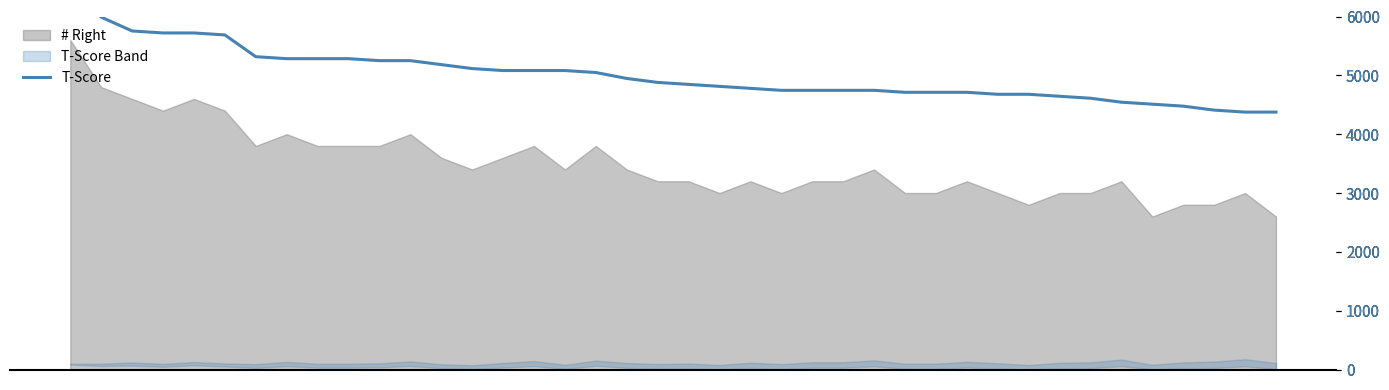

True or false: the data shows 5081.4 at 15.

True